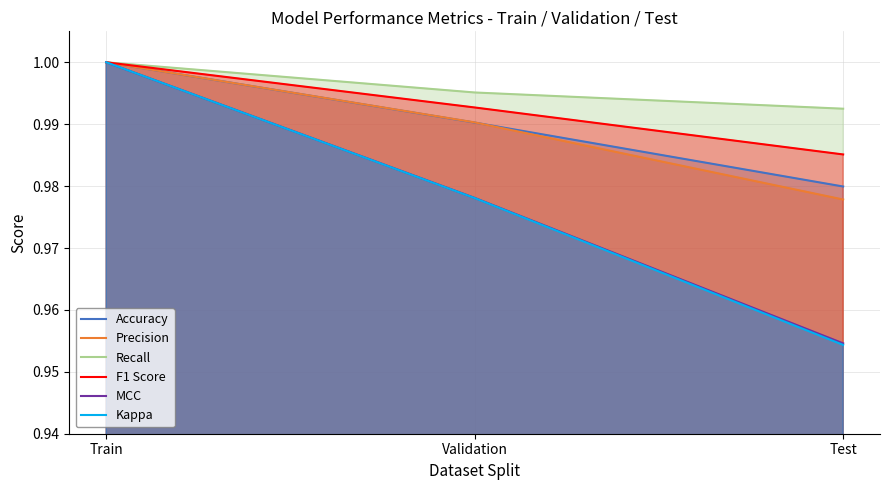

What is the total value across all series at Train?

6.0